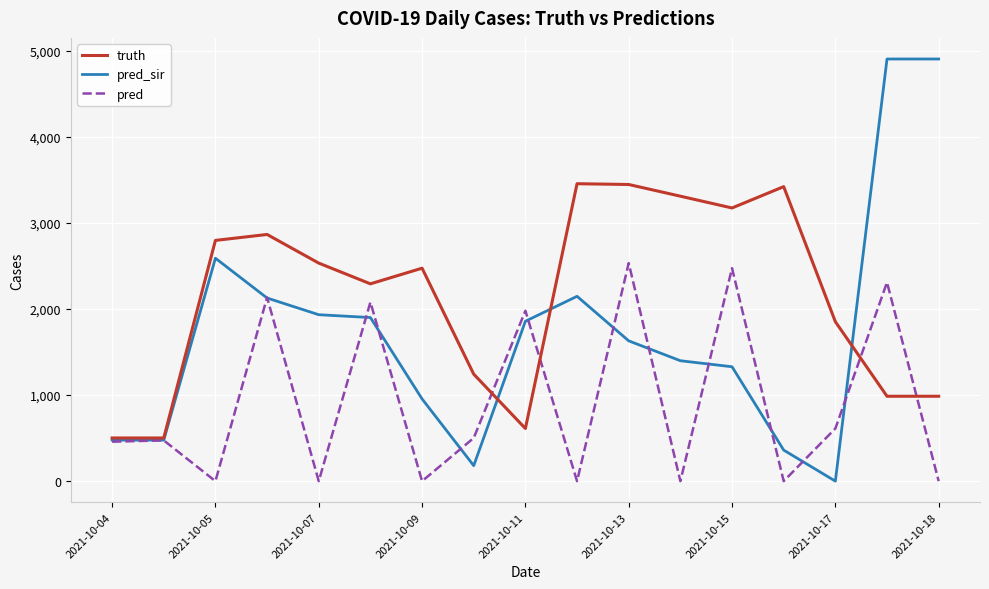

List the series in order of their overall mean, highest first.

truth, pred_sir, pred